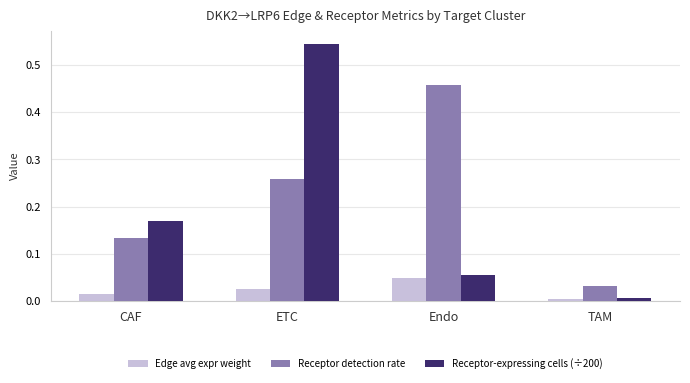

Which series has the widest spread of values?

Receptor-expressing cells (÷200)